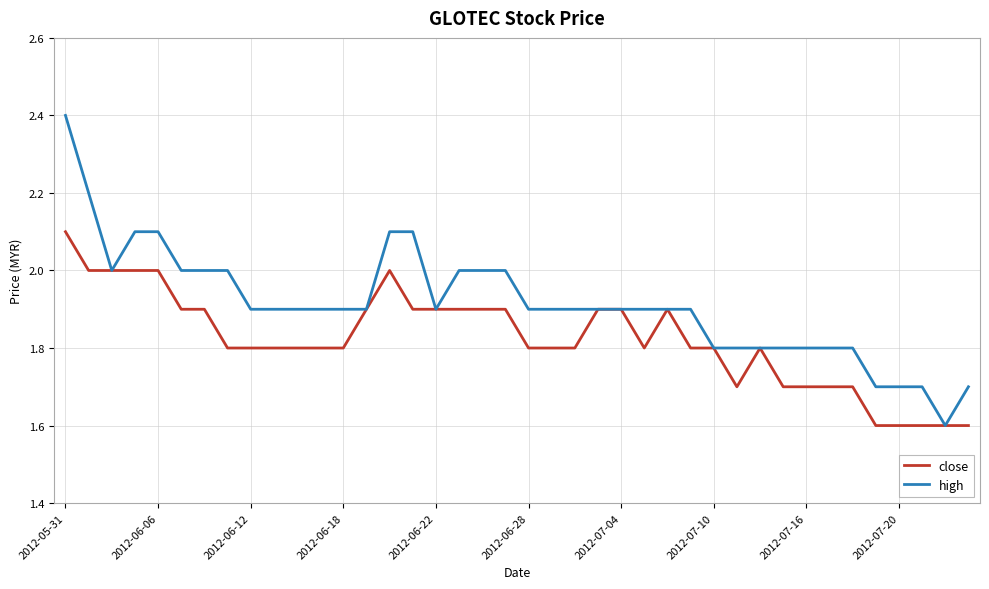

What is the sum of all close values?

72.9